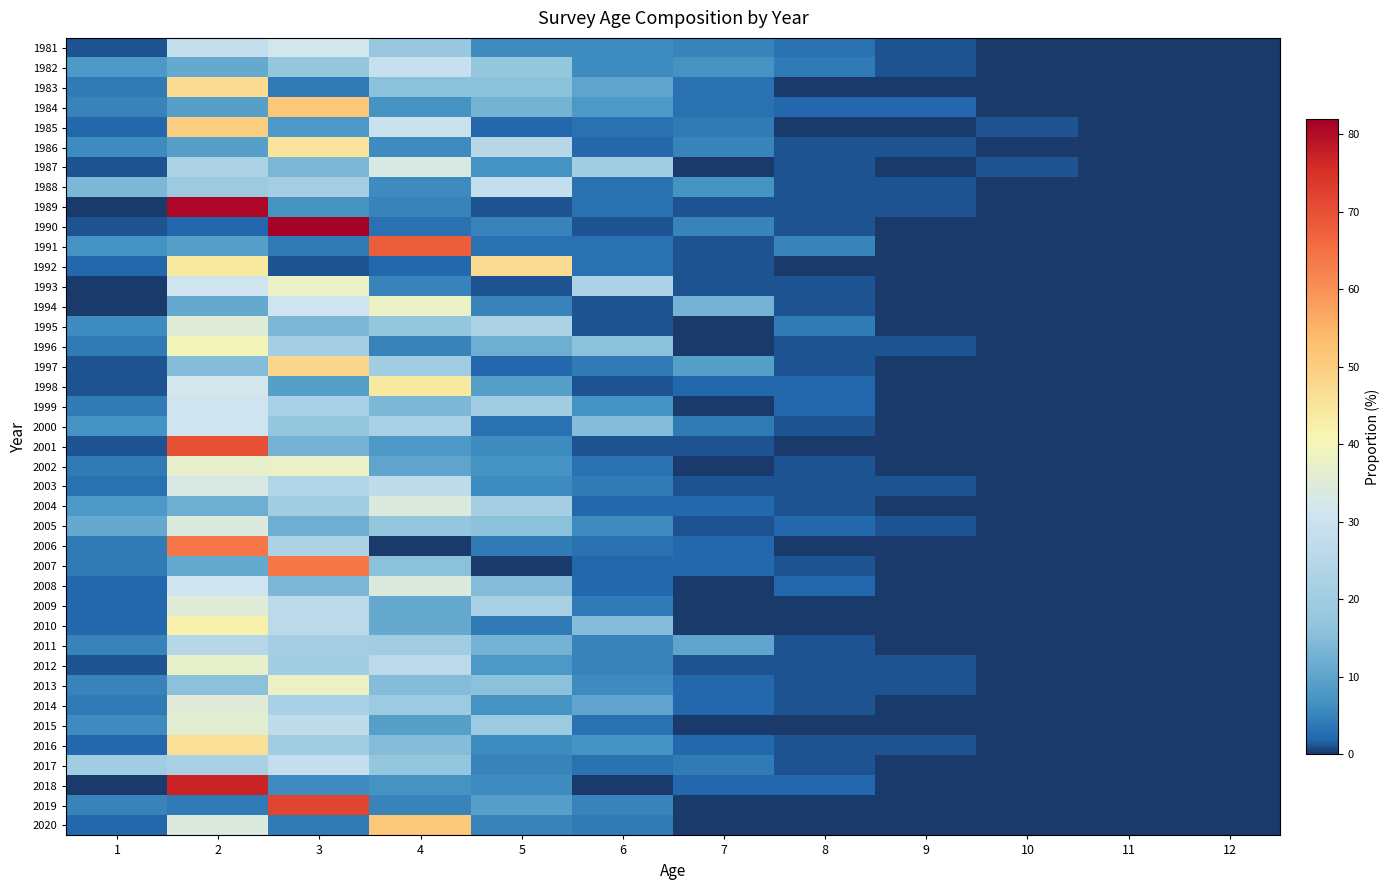

Reading left to right, transcribe all the data shown in this chart.

1981: 1=1	2=28	3=32	4=18	5=6	6=6	7=5	8=3	9=1	10=0	11=0	12=0
1982: 1=8	2=11	3=17	4=29	5=17	6=6	7=7	8=4	9=1	10=0	11=0	12=0
1983: 1=4	2=47	3=4	4=16	5=16	6=10	7=3	8=0	9=0	10=0	11=0	12=0
1984: 1=5	2=9	3=51	4=7	5=13	6=8	7=3	8=2	9=2	10=0	11=0	12=0
1985: 1=2	2=50	3=8	4=30	5=2	6=3	7=4	8=0	9=0	10=1	11=0	12=0
1986: 1=6	2=9	3=45	4=6	5=25	6=2	7=5	8=1	9=1	10=0	11=0	12=0
1987: 1=1	2=23	3=14	4=33	5=7	6=20	7=0	8=1	9=0	10=1	11=0	12=0
1988: 1=14	2=19	3=21	4=6	5=28	6=3	7=7	8=1	9=1	10=0	11=0	12=0
1989: 1=0	2=81	3=7	4=5	5=1	6=3	7=1	8=1	9=1	10=0	11=0	12=0
1990: 1=1	2=2	3=82	4=3	5=5	6=1	7=5	8=1	9=0	10=0	11=0	12=0
1991: 1=7	2=9	3=4	4=68	5=3	6=3	7=1	8=5	9=0	10=0	11=0	12=0
1992: 1=2	2=44	3=1	4=2	5=47	6=3	7=1	8=0	9=0	10=0	11=0	12=0
1993: 1=0	2=31	3=38	4=5	5=1	6=23	7=1	8=1	9=0	10=0	11=0	12=0
1994: 1=0	2=11	3=31	4=38	5=5	6=1	7=13	8=1	9=0	10=0	11=0	12=0
1995: 1=6	2=35	3=14	4=17	5=23	6=1	7=0	8=4	9=0	10=0	11=0	12=0
1996: 1=4	2=40	3=21	4=5	5=12	6=16	7=0	8=1	9=1	10=0	11=0	12=0
1997: 1=1	2=15	3=48	4=20	5=2	6=4	7=9	8=1	9=0	10=0	11=0	12=0
1998: 1=1	2=32	3=9	4=44	5=9	6=1	7=2	8=2	9=0	10=0	11=0	12=0
1999: 1=4	2=31	3=22	4=14	5=20	6=7	7=0	8=2	9=0	10=0	11=0	12=0
2000: 1=7	2=31	3=17	4=22	5=3	6=15	7=4	8=1	9=0	10=0	11=0	12=0
2001: 1=1	2=70	3=13	4=8	5=6	6=1	7=1	8=0	9=0	10=0	11=0	12=0
2002: 1=4	2=37	3=38	4=10	5=7	6=3	7=0	8=1	9=0	10=0	11=0	12=0
2003: 1=3	2=33	3=24	4=27	5=6	6=4	7=1	8=1	9=1	10=0	11=0	12=0
2004: 1=8	2=12	3=20	4=34	5=21	6=2	7=2	8=1	9=0	10=0	11=0	12=0
2005: 1=11	2=34	3=12	4=17	5=16	6=6	7=1	8=2	9=1	10=0	11=0	12=0
2006: 1=4	2=64	3=23	4=0	5=4	6=3	7=2	8=0	9=0	10=0	11=0	12=0
2007: 1=4	2=11	3=64	4=16	5=0	6=2	7=2	8=1	9=0	10=0	11=0	12=0
2008: 1=2	2=31	3=14	4=34	5=15	6=2	7=0	8=2	9=0	10=0	11=0	12=0
2009: 1=2	2=35	3=26	4=11	5=22	6=4	7=0	8=0	9=0	10=0	11=0	12=0
2010: 1=2	2=42	3=26	4=11	5=4	6=15	7=0	8=0	9=0	10=0	11=0	12=0
2011: 1=5	2=25	3=21	4=20	5=13	6=5	7=10	8=1	9=0	10=0	11=0	12=0
2012: 1=1	2=37	3=20	4=26	5=8	6=5	7=1	8=1	9=1	10=0	11=0	12=0
2013: 1=5	2=16	3=38	4=15	5=16	6=6	7=2	8=1	9=1	10=0	11=0	12=0
2014: 1=4	2=35	3=22	4=19	5=7	6=10	7=2	8=1	9=0	10=0	11=0	12=0
2015: 1=6	2=36	3=27	4=9	5=19	6=3	7=0	8=0	9=0	10=0	11=0	12=0
2016: 1=2	2=46	3=20	4=15	5=6	6=7	7=2	8=1	9=1	10=0	11=0	12=0
2017: 1=20	2=22	3=28	4=17	5=5	6=3	7=4	8=1	9=0	10=0	11=0	12=0
2018: 1=0	2=77	3=6	4=7	5=6	6=0	7=2	8=2	9=0	10=0	11=0	12=0
2019: 1=5	2=4	3=72	4=5	5=9	6=5	7=0	8=0	9=0	10=0	11=0	12=0
2020: 1=2	2=34	3=4	4=51	5=5	6=4	7=0	8=0	9=0	10=0	11=0	12=0